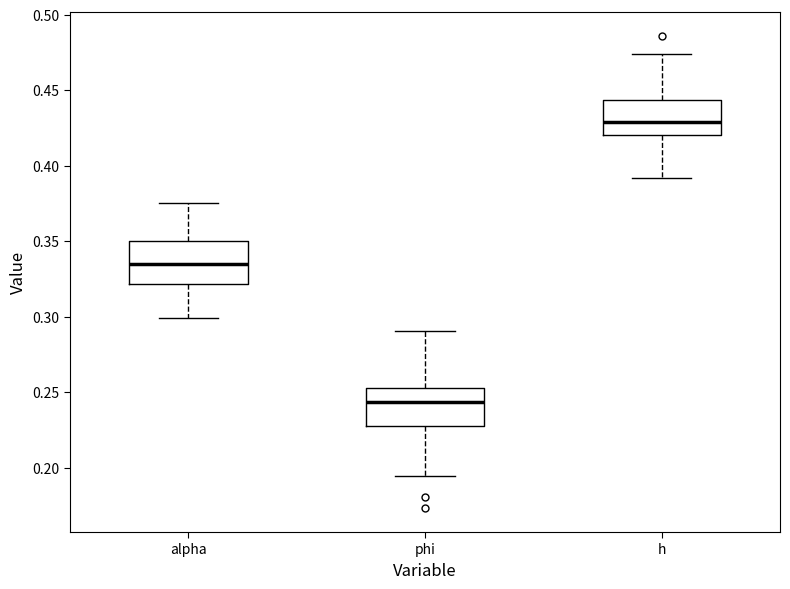

Where does the lower whisker of the box for h end on the y-axis? The values are not printed on the chart, so give them approximately, as read against the axis.

0.390